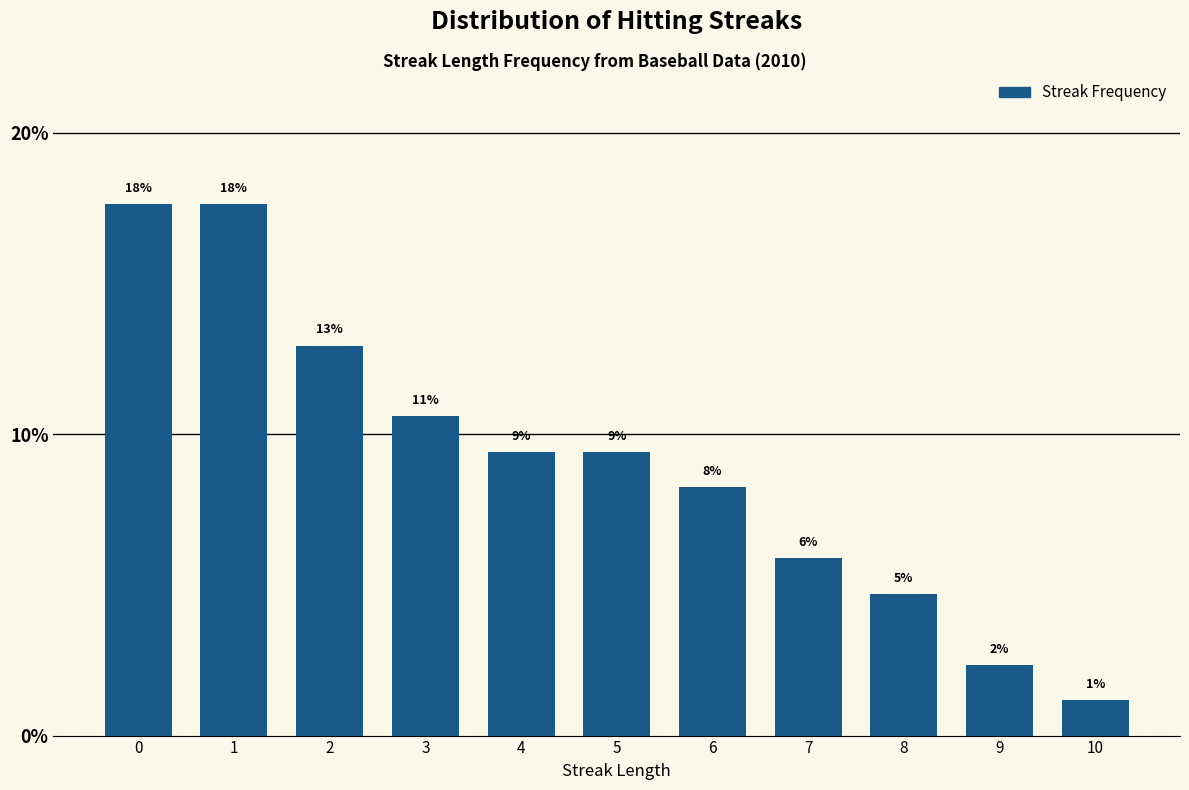

Are the bars horizontal?

No